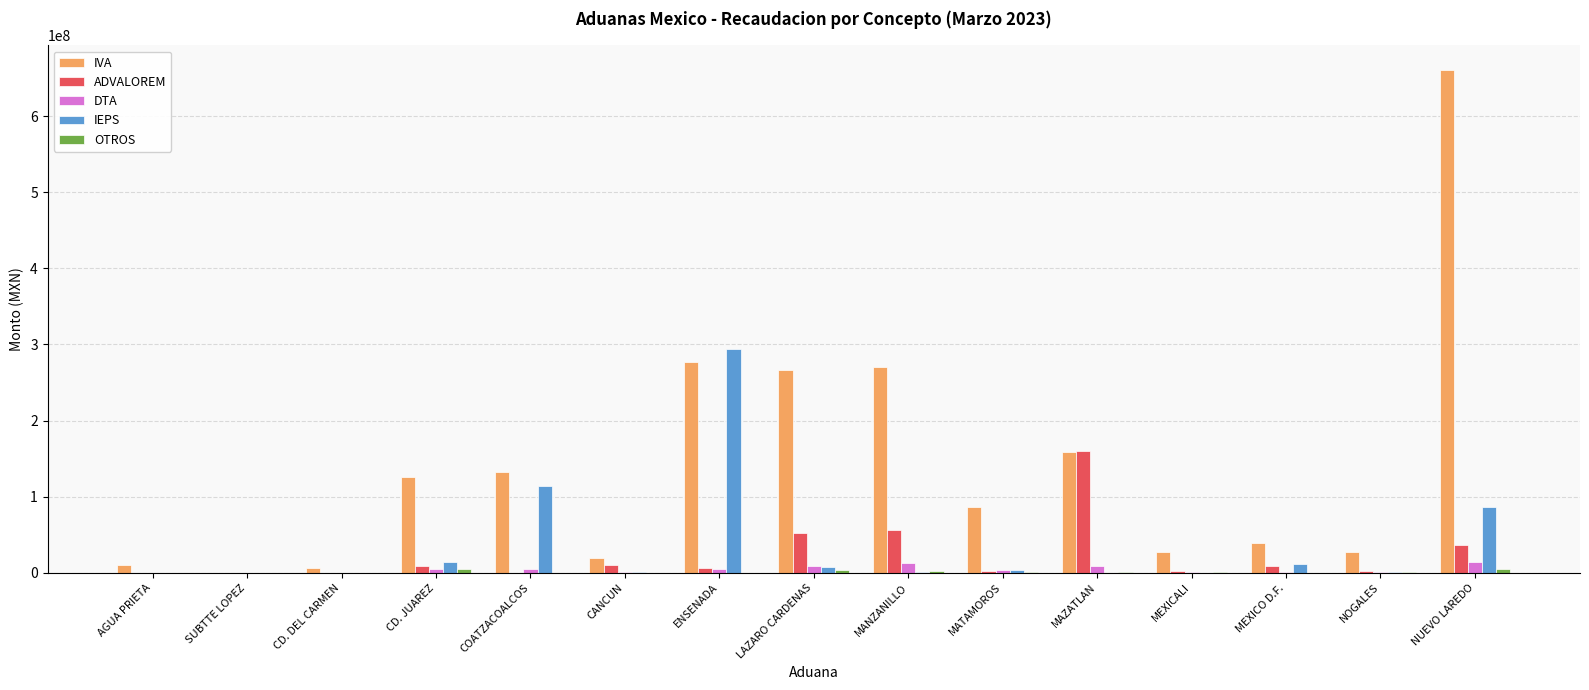

Is it true that ADVALOREM equals 160154411 at MAZATLAN?

True